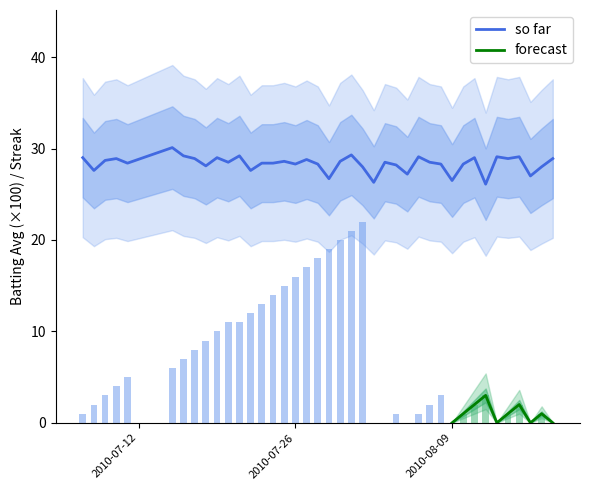

What is the minimum value for so far?

26.1